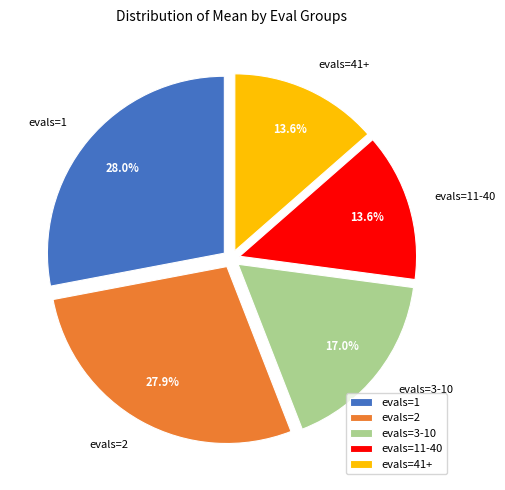

To the nearest percent, what is the difference between the evals=3-10 and evals=11-40 slice percentages?

3%